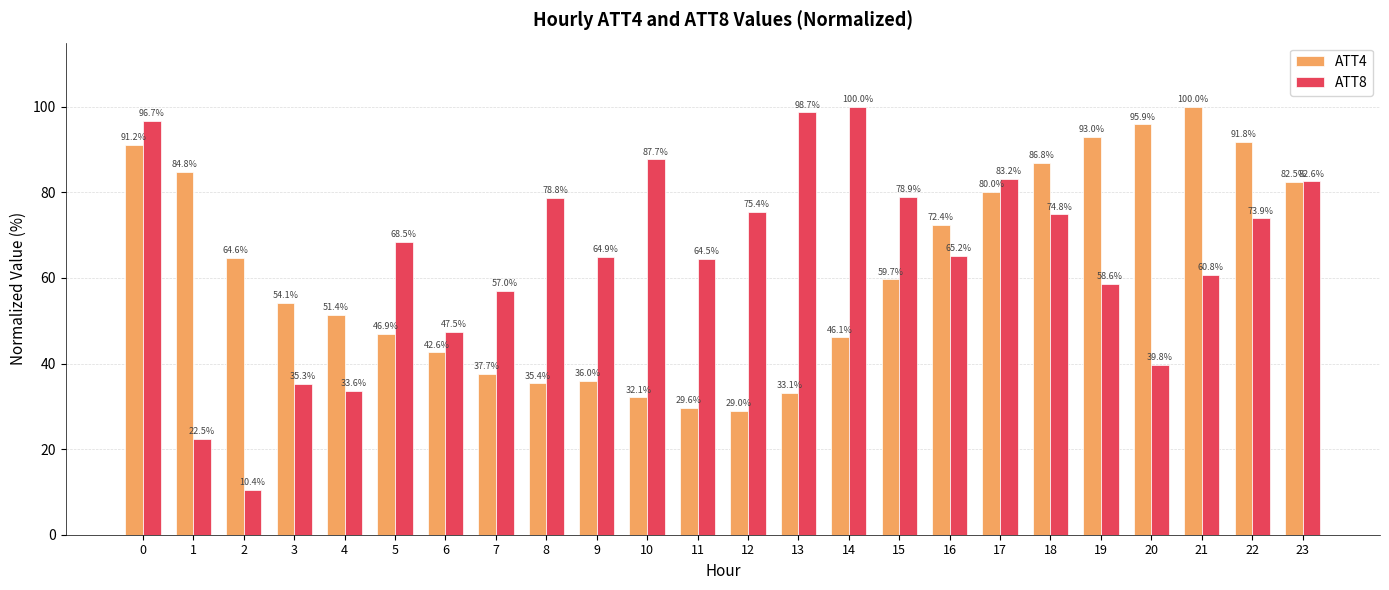

What is the value of the ATT4 bar at the 15th from the left?

46.1